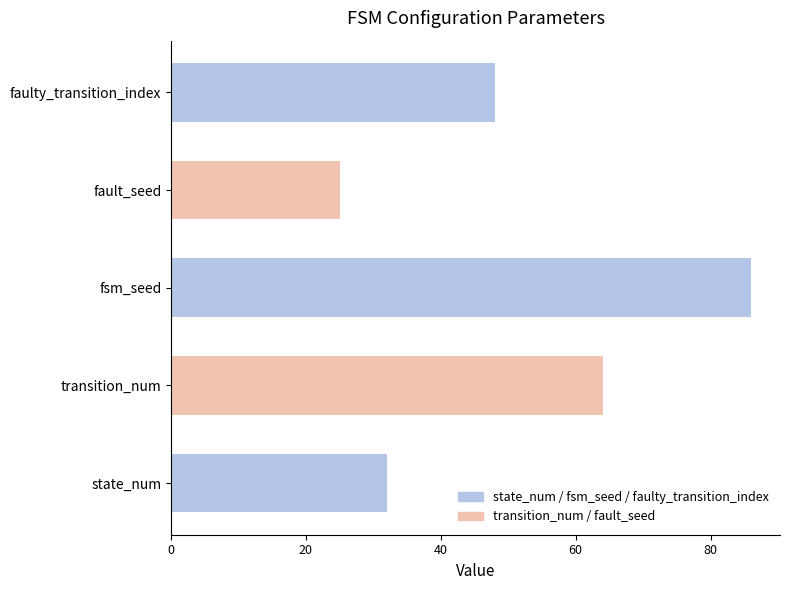

Reading top to bottom, transcribe all the data shown in this chart.

faulty_transition_index=48	fault_seed=25	fsm_seed=86	transition_num=64	state_num=32